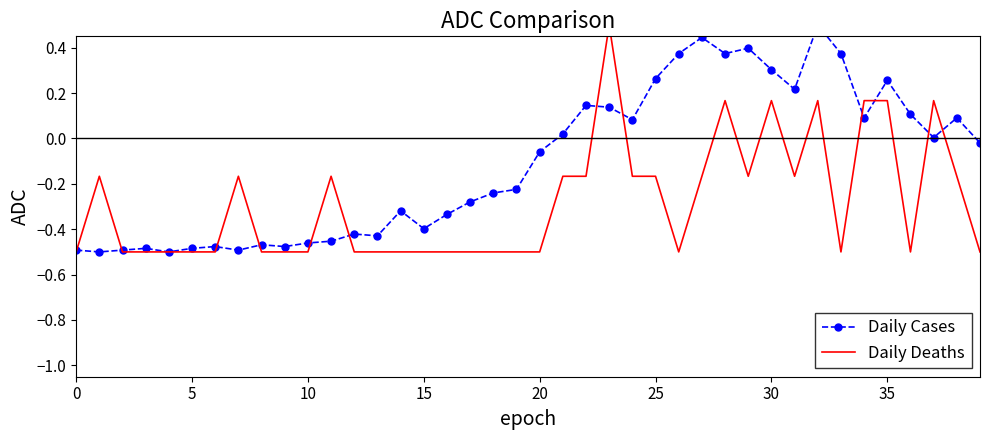

Between 20 and 24, which series saw the biggest shift?

Daily Deaths